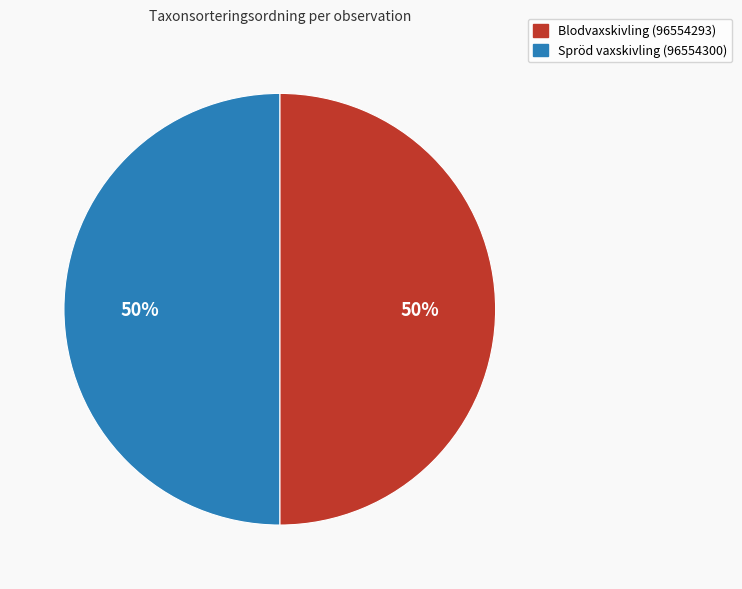

Approximately how many times larger is the value at Blodvaxskivling (96554293) compared to Spröd vaxskivling (96554300)?

1.0